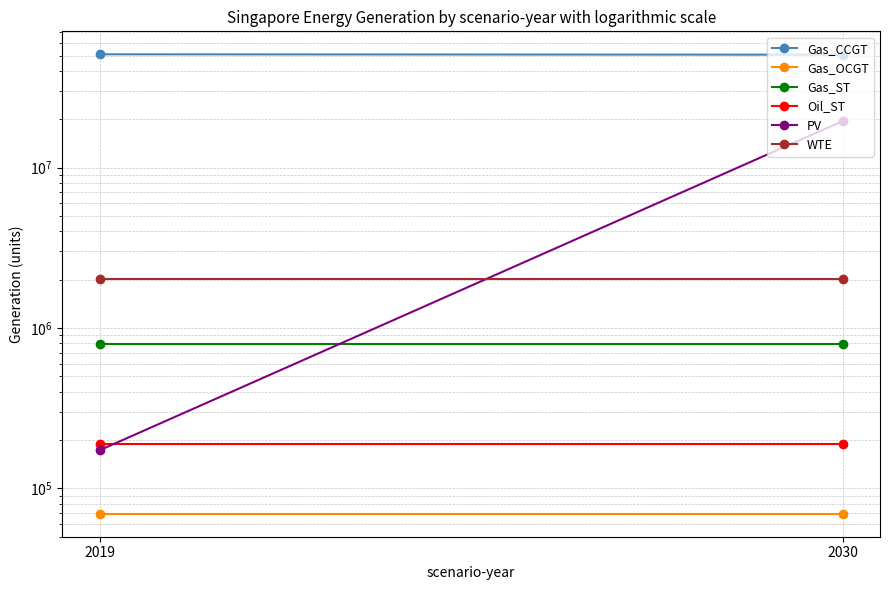

The WTE series shows 2013363.4 at 2019. True or false?

True